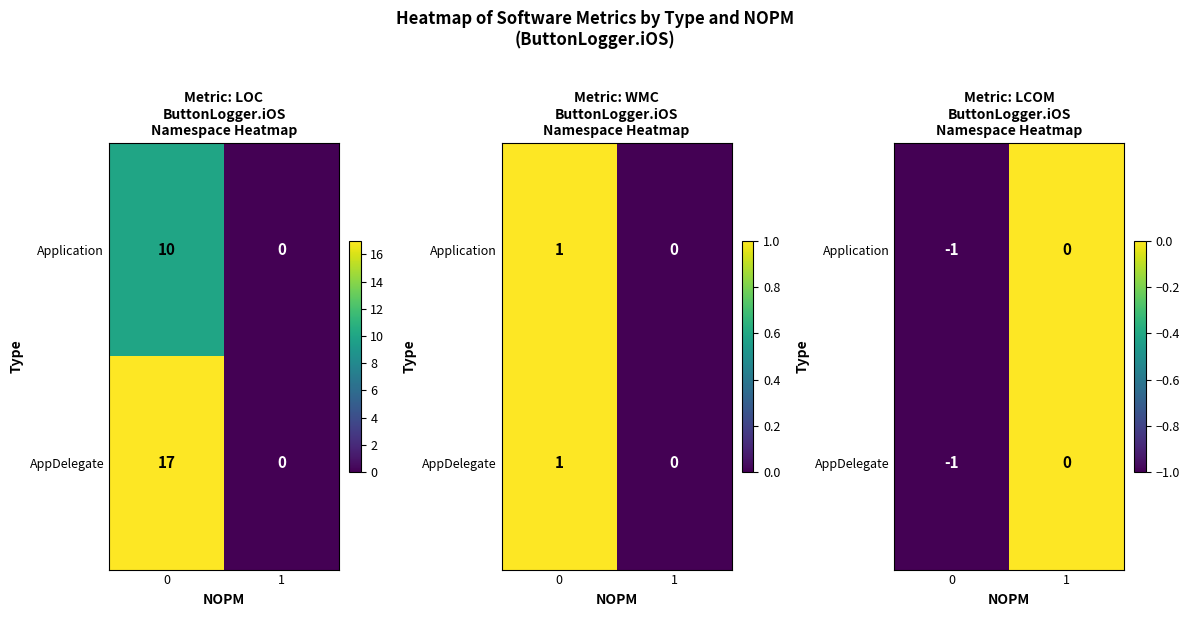

What is the minimum value shown in the chart?

-1